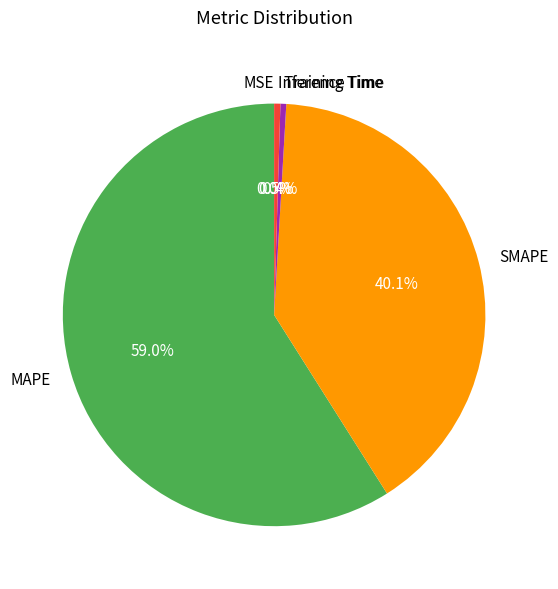

Which category has the biggest portion of the pie?

MAPE